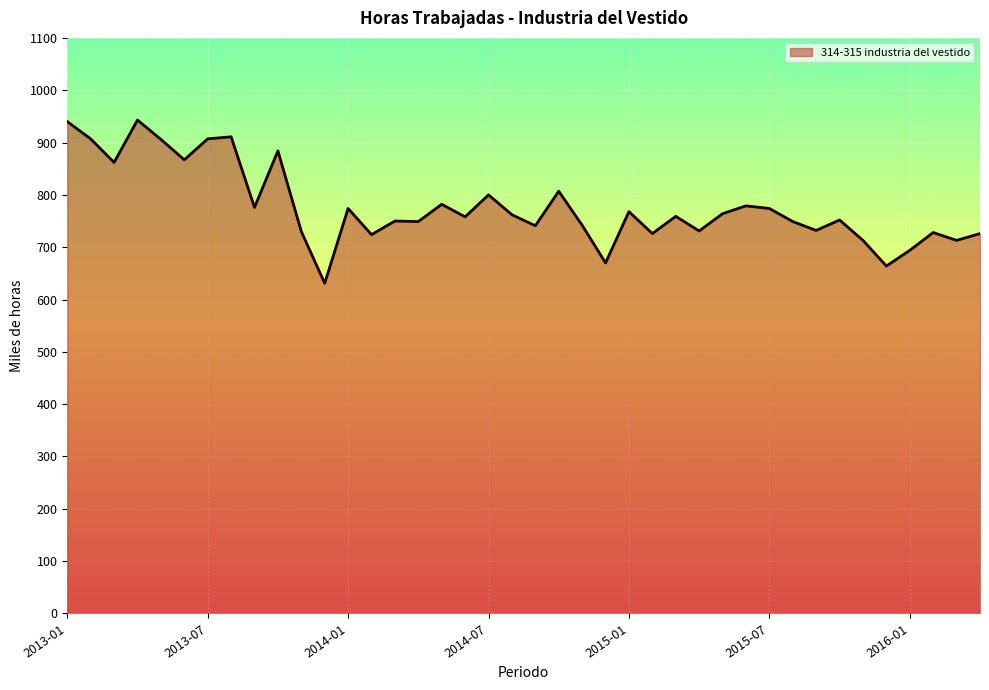

What is the greatest value displayed?

943